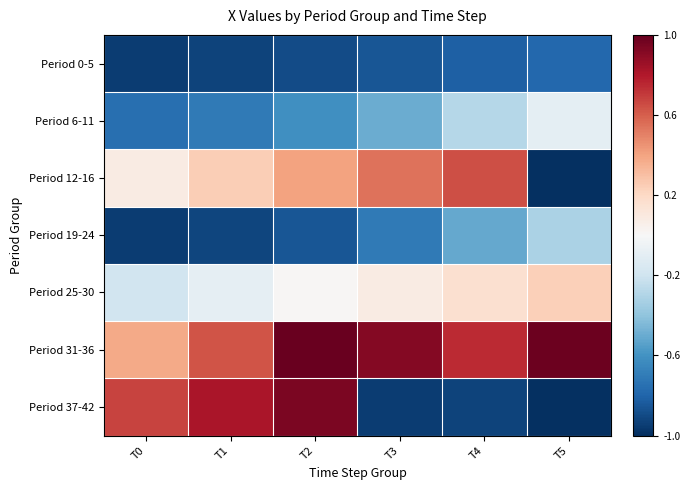

At which category does the chart reach its peak across all series?

T2